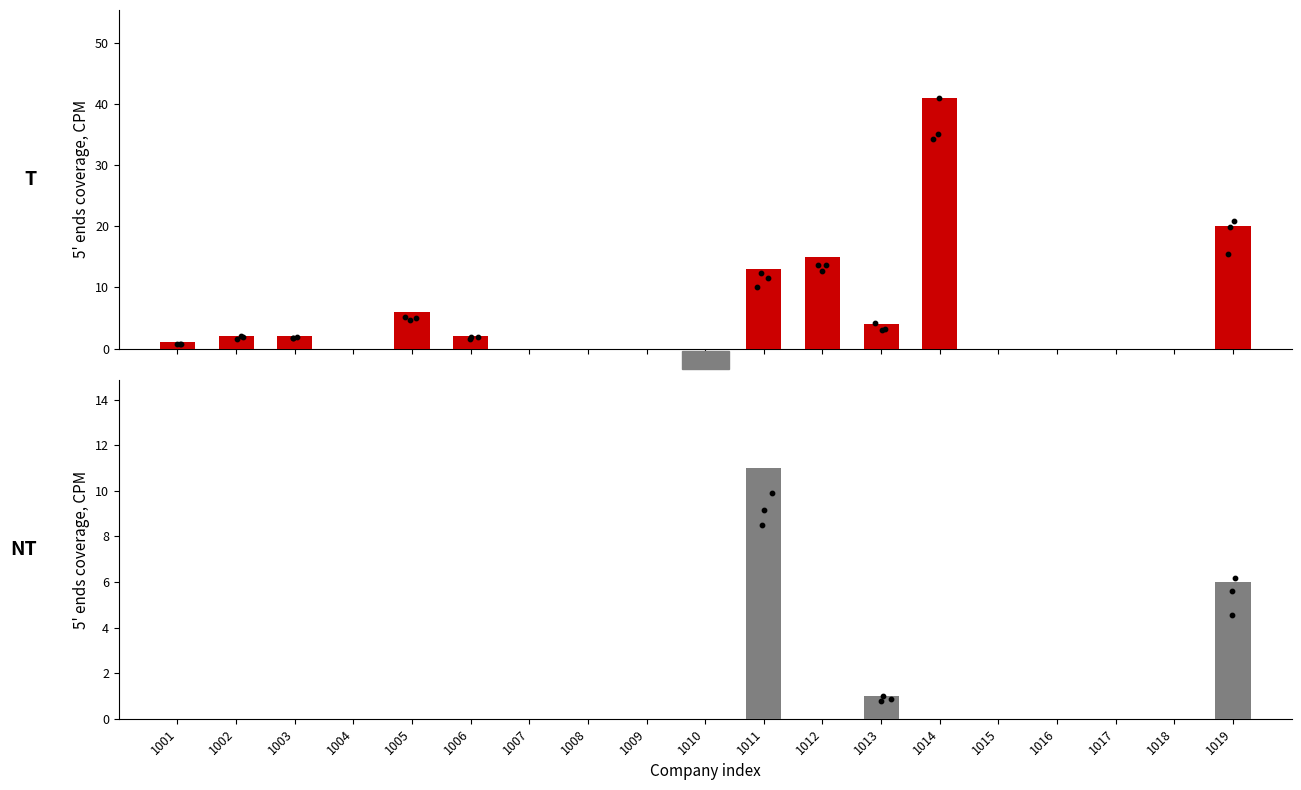

At how many categories does at least one series exceed 22?

1